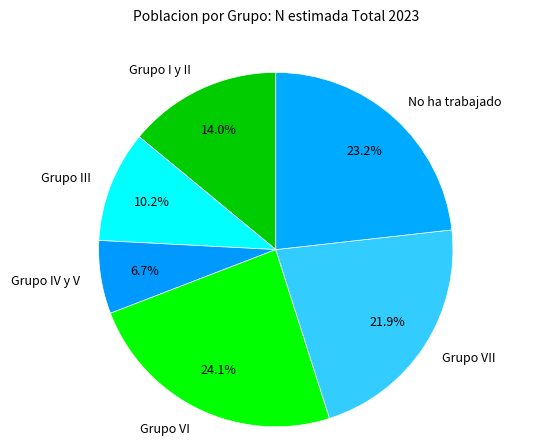

To the nearest percent, what is the difference between the No ha trabajado and Grupo VI slice percentages?

1%